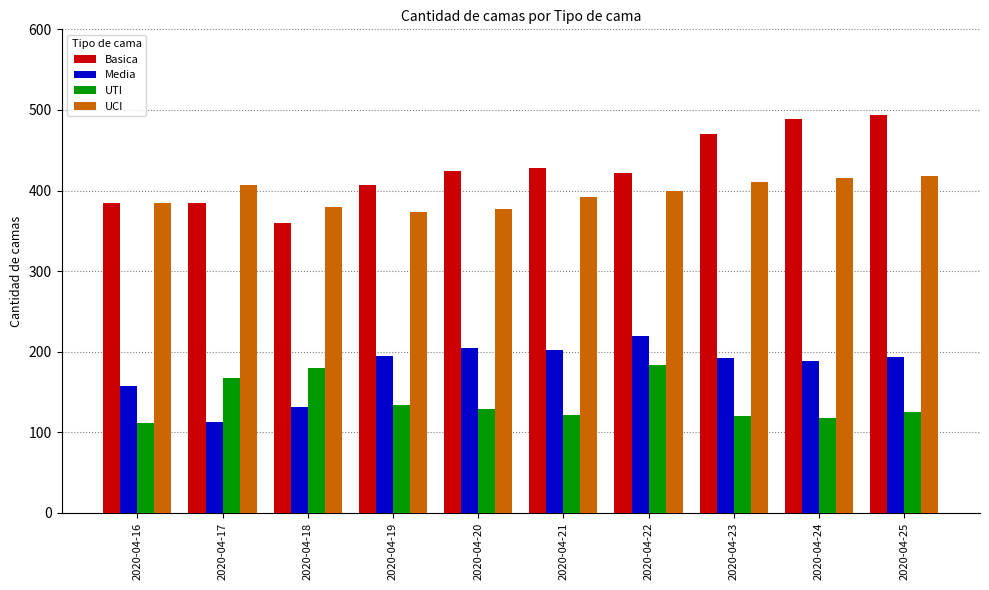

At 2020-04-21, list the series in order from largest to smallest.

Basica, UCI, Media, UTI